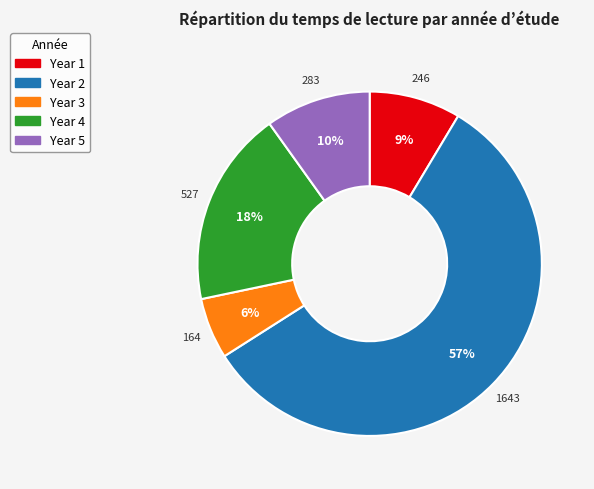

Is there any slice that represents more than half of the pie?

Yes